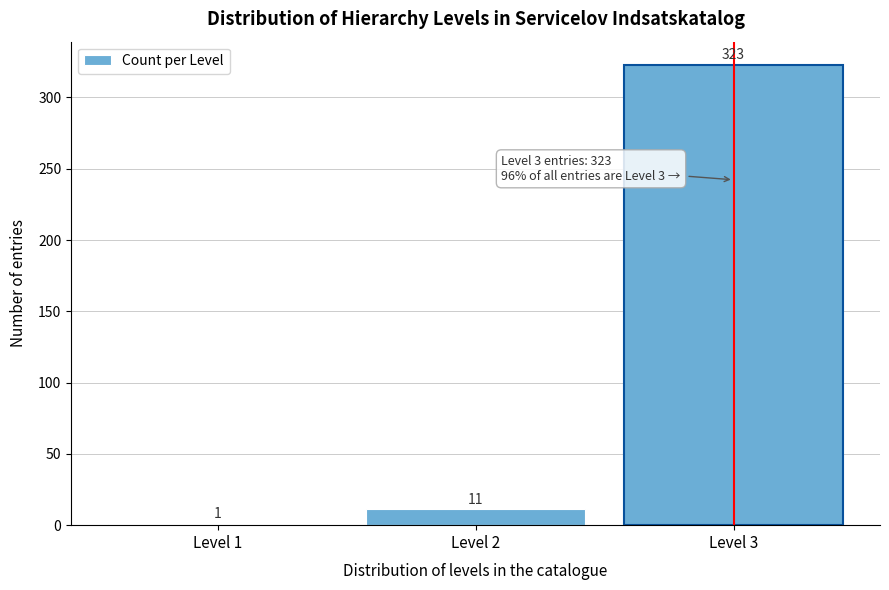

Reading left to right, list every bar in this chart as the range it spans on the x-axis followed by its height.

0.5 to 1.5: 1
1.5 to 2.5: 11
2.5 to 3.5: 323